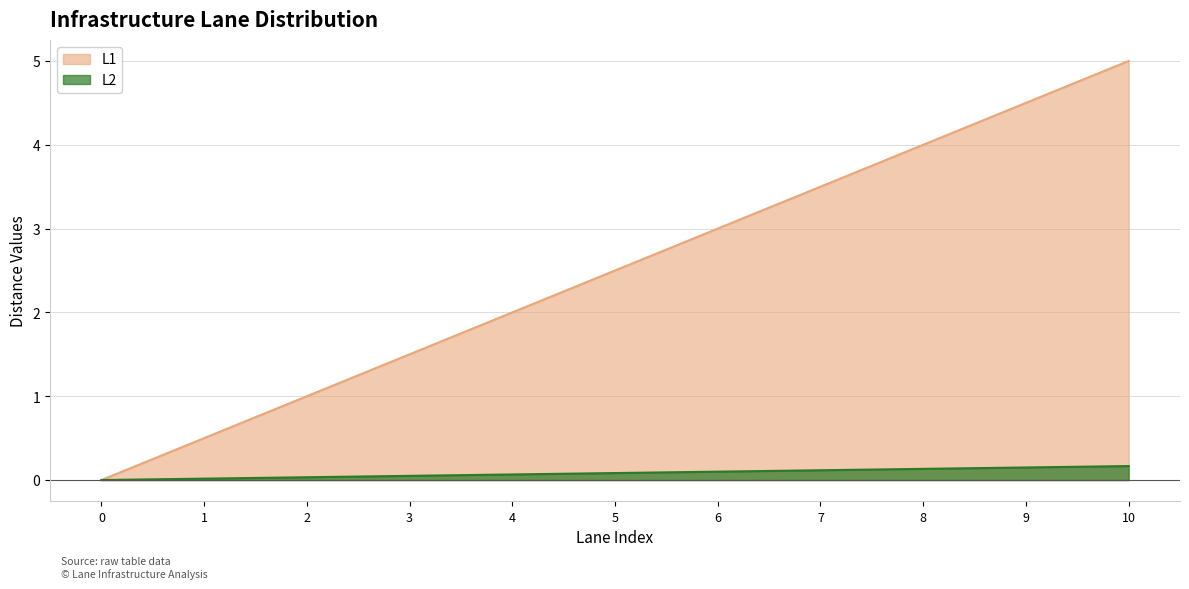

True or false: L2 and L1 cross at least once.

False